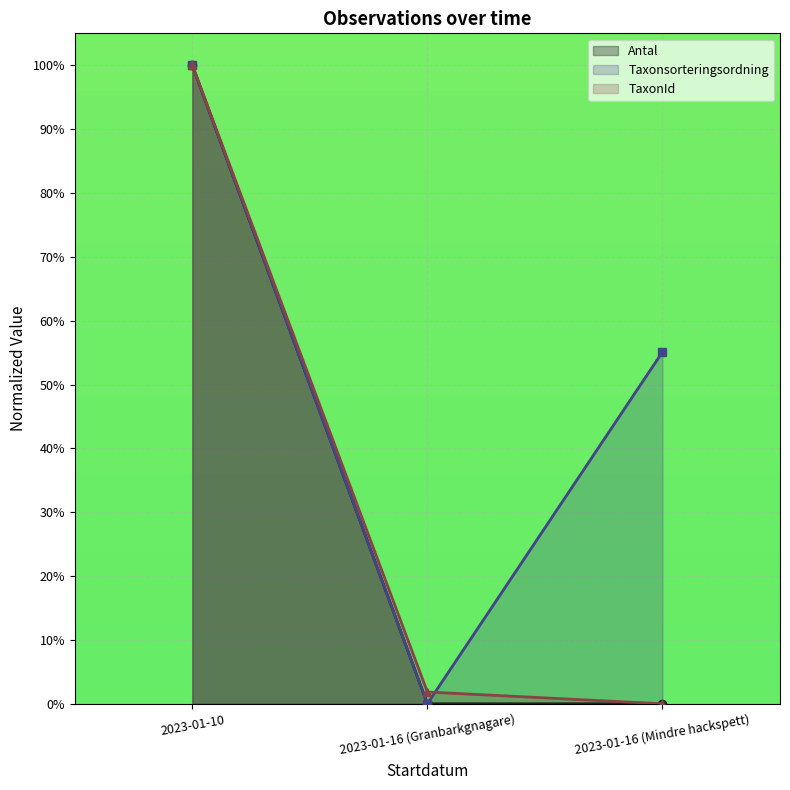

What are all the series names shown in the legend?

Antal, Taxonsorteringsordning, TaxonId